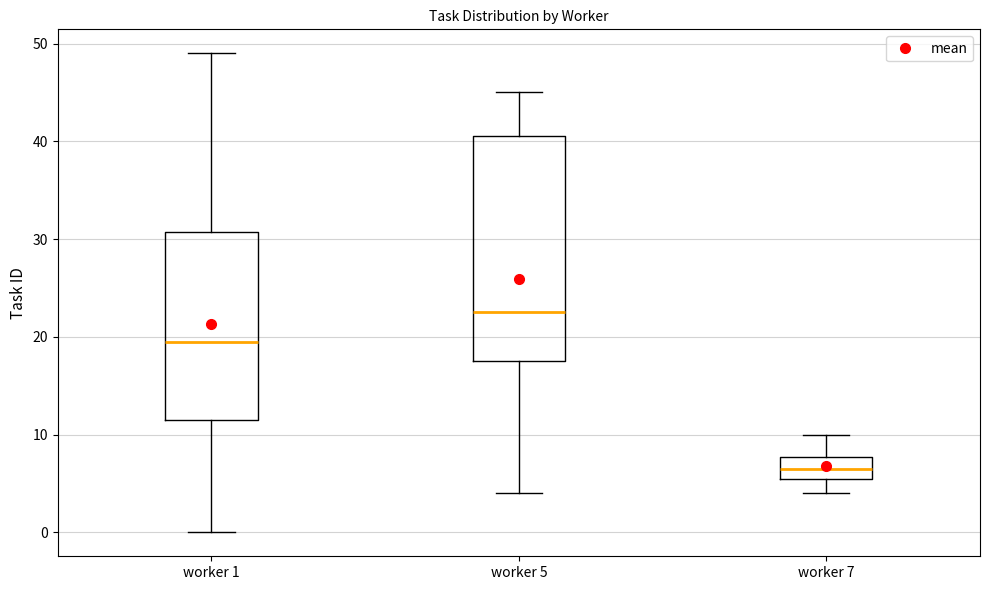

Where is the upper edge of the box for worker 1 on the y-axis? The values are not printed on the chart, so give them approximately, as read against the axis.

31